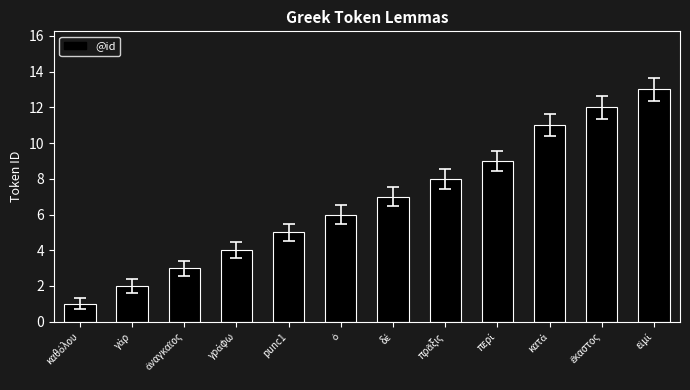

Reading left to right, extract all data points from this chart.

1	2	3	4	5	6	7	8	9	11	12	13